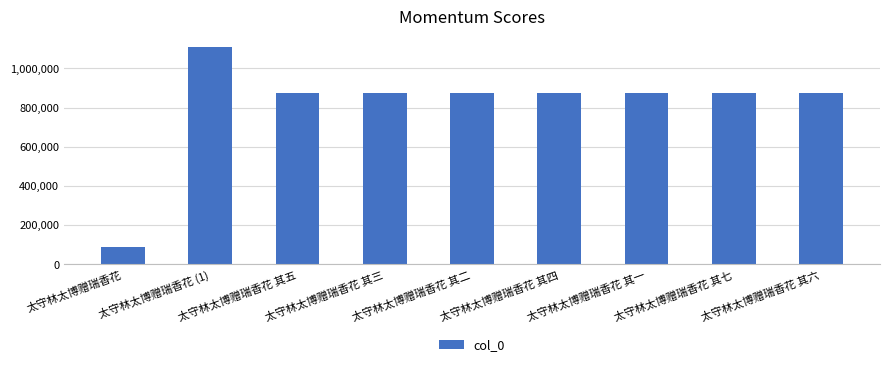

At which category does the chart reach its peak across all series?

太守林太博赠瑞香花 (1)